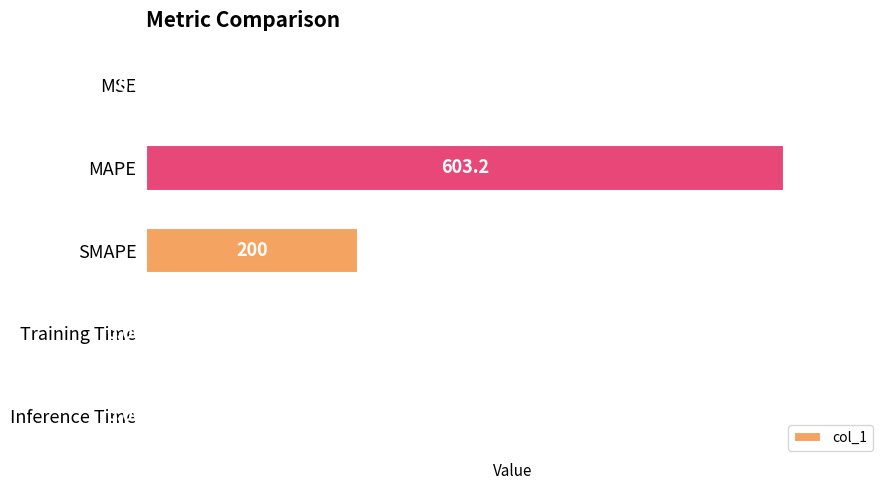

Which category has the highest value across all series?

MAPE